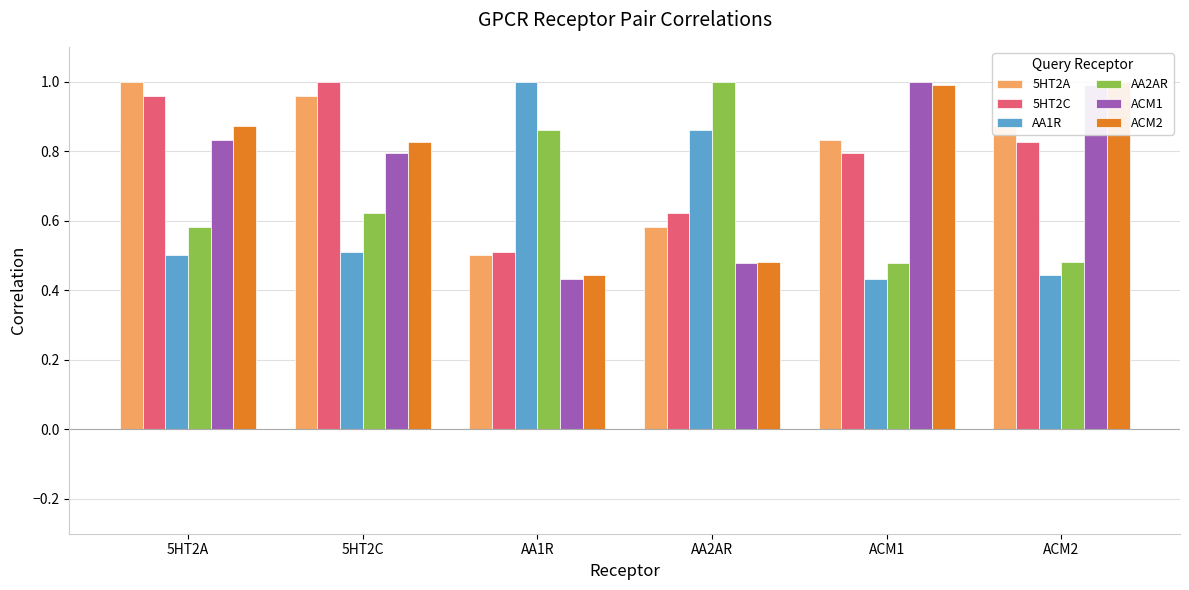

Which label corresponds to the smallest value in the chart?

ACM1